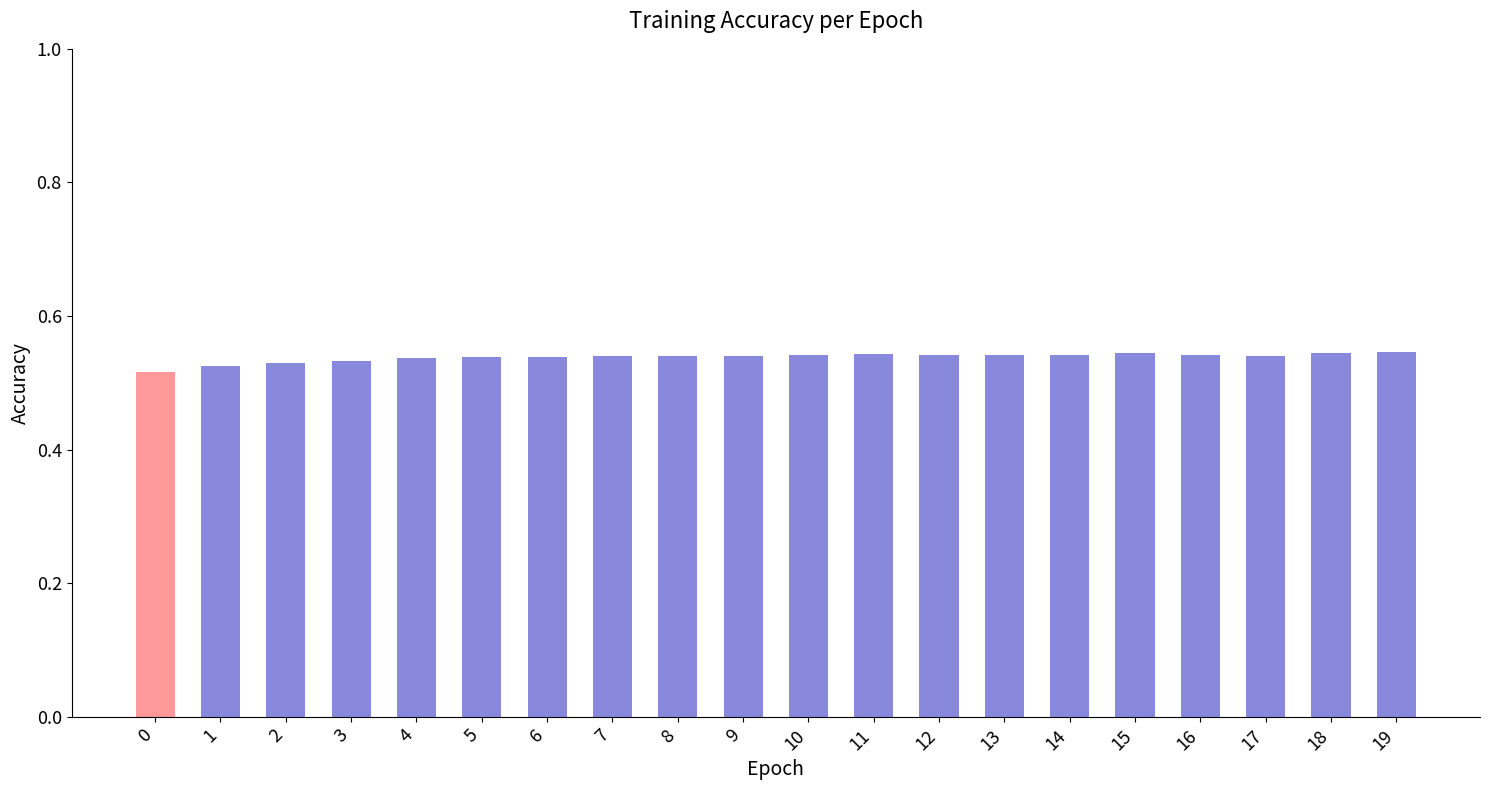

Count the values in the range 0 to 1.

20